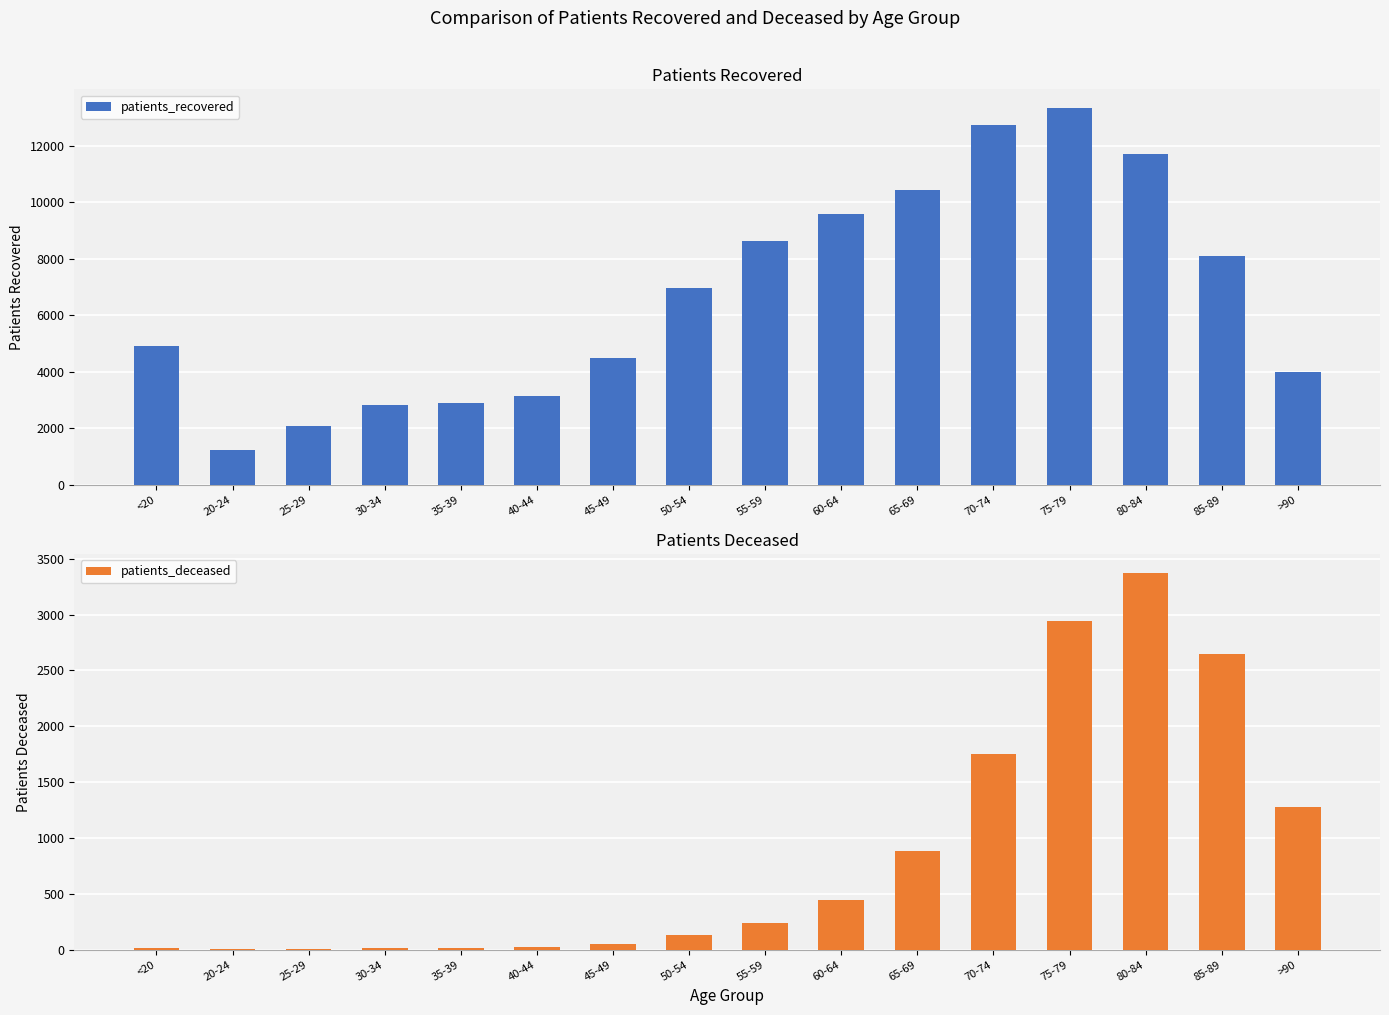

Where does the patients_recovered series first go above 6955?

55-59